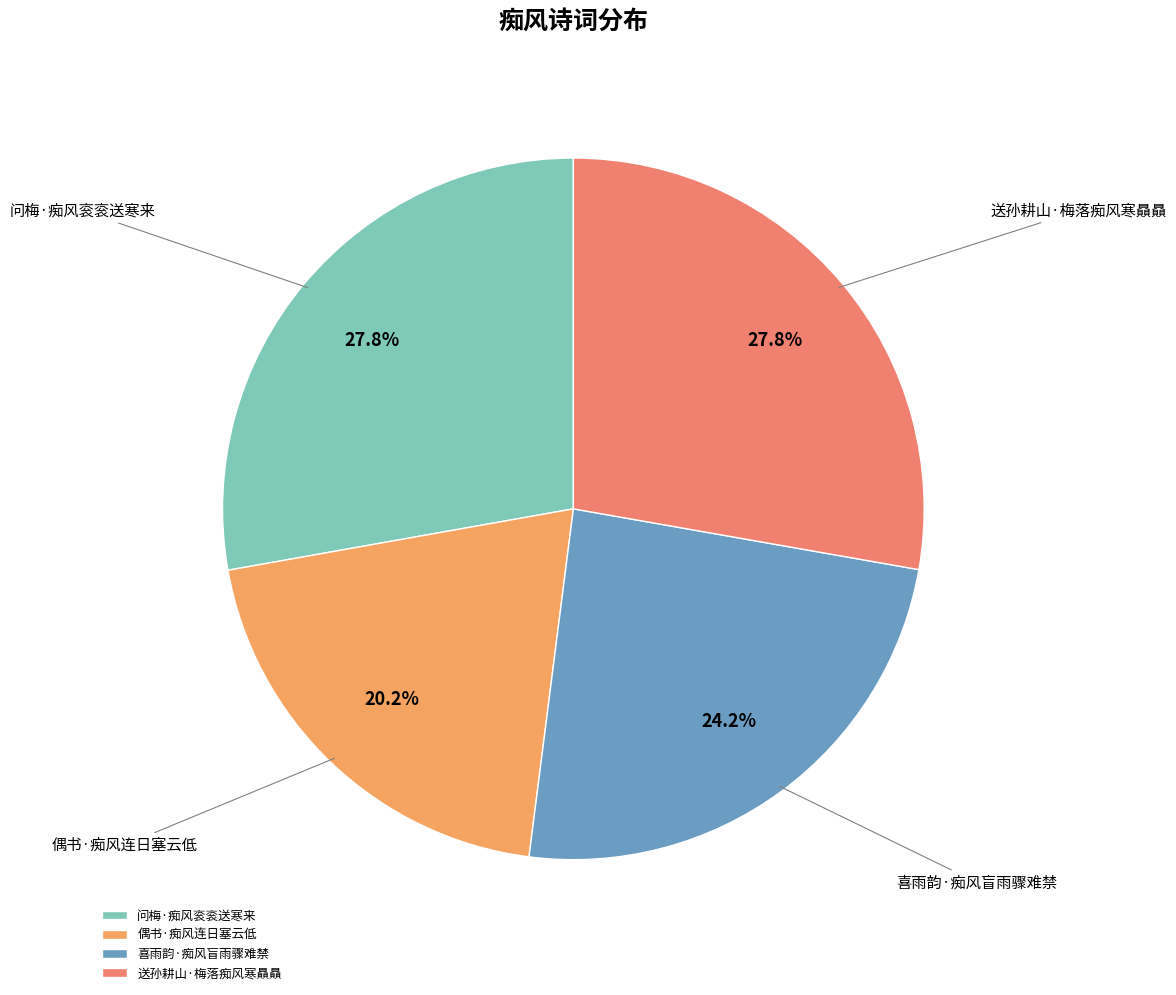

How much of the chart is everything except 偶书·痴风连日塞云低?

79.8%